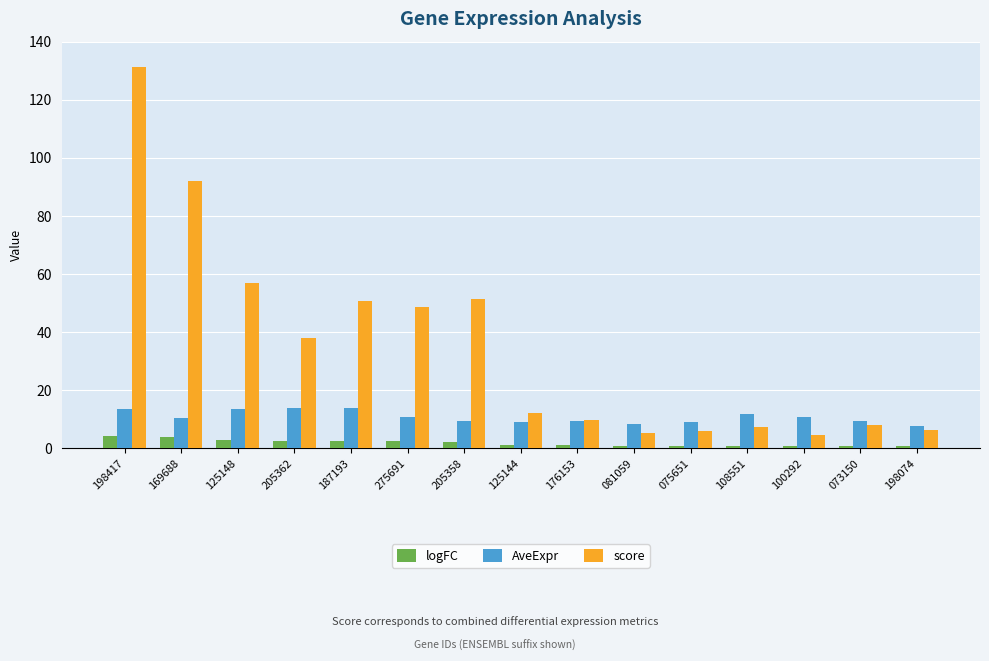

At how many categories does at least one series exceed 128?

1